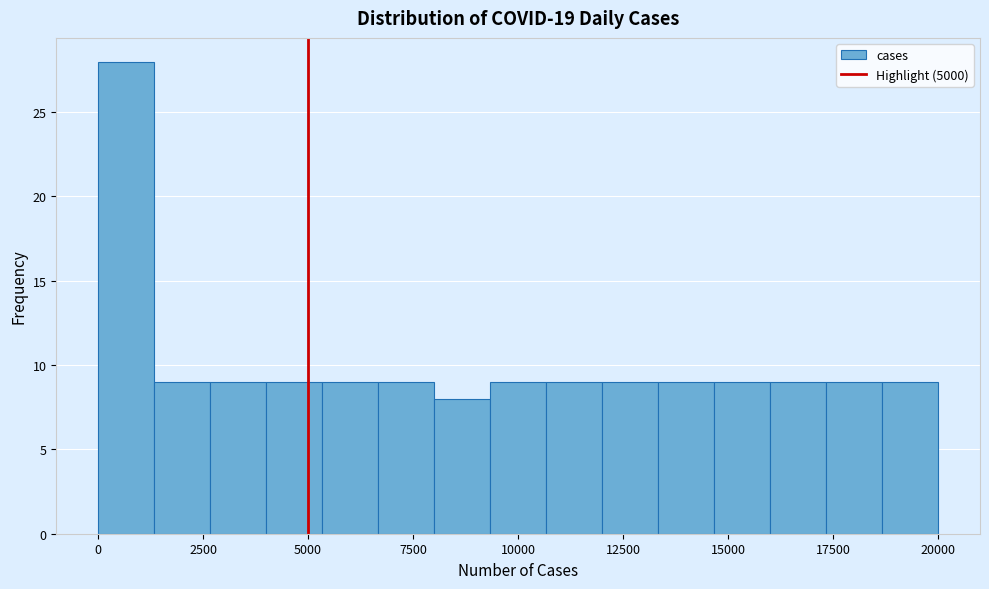

Read against the x-axis, roughly where is the centre of the tallest bar?

500